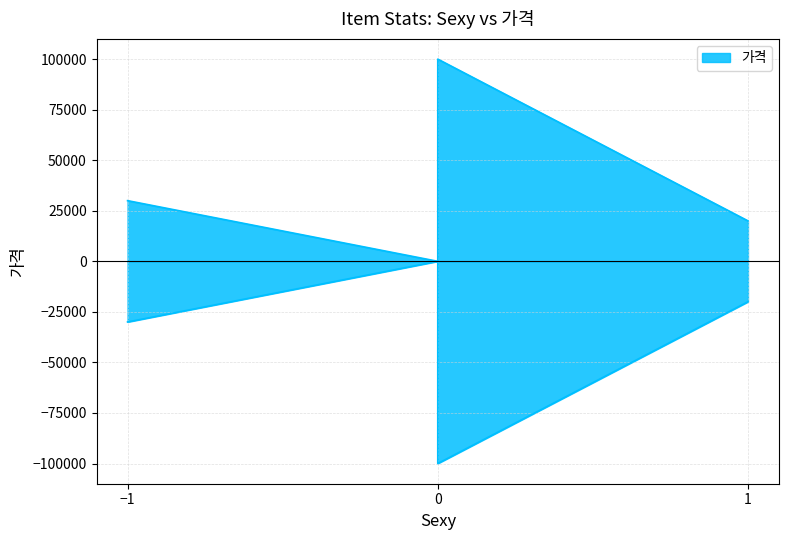

What is the sum of all values?

280000